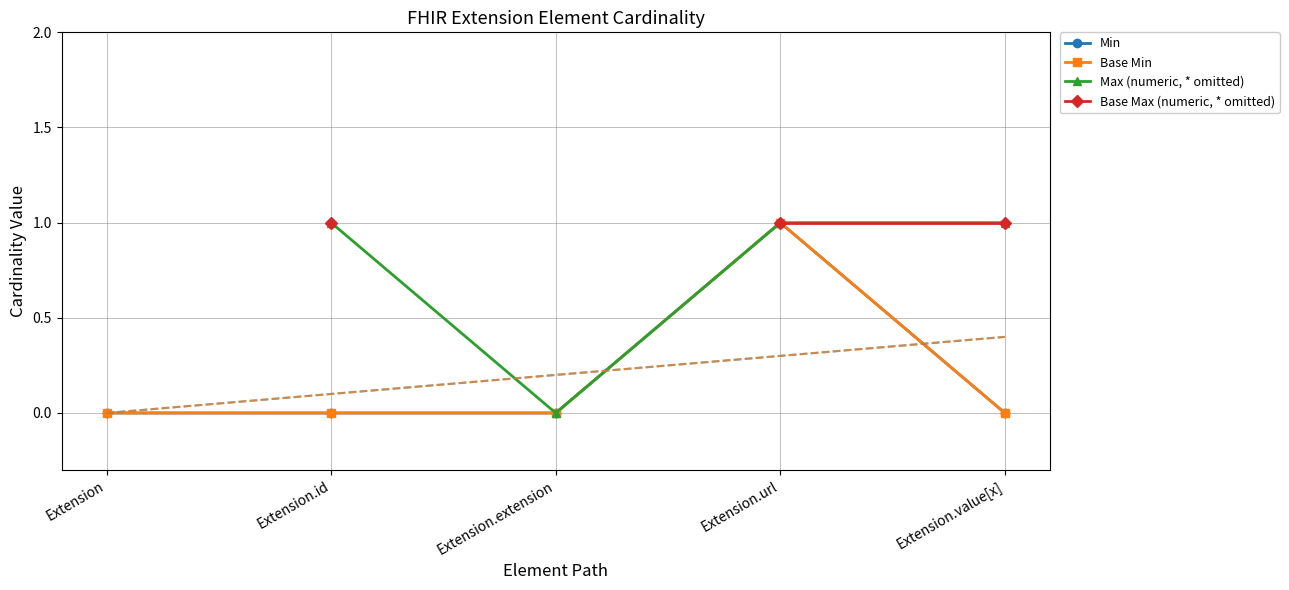

Which series has the largest total across all categories?

Min